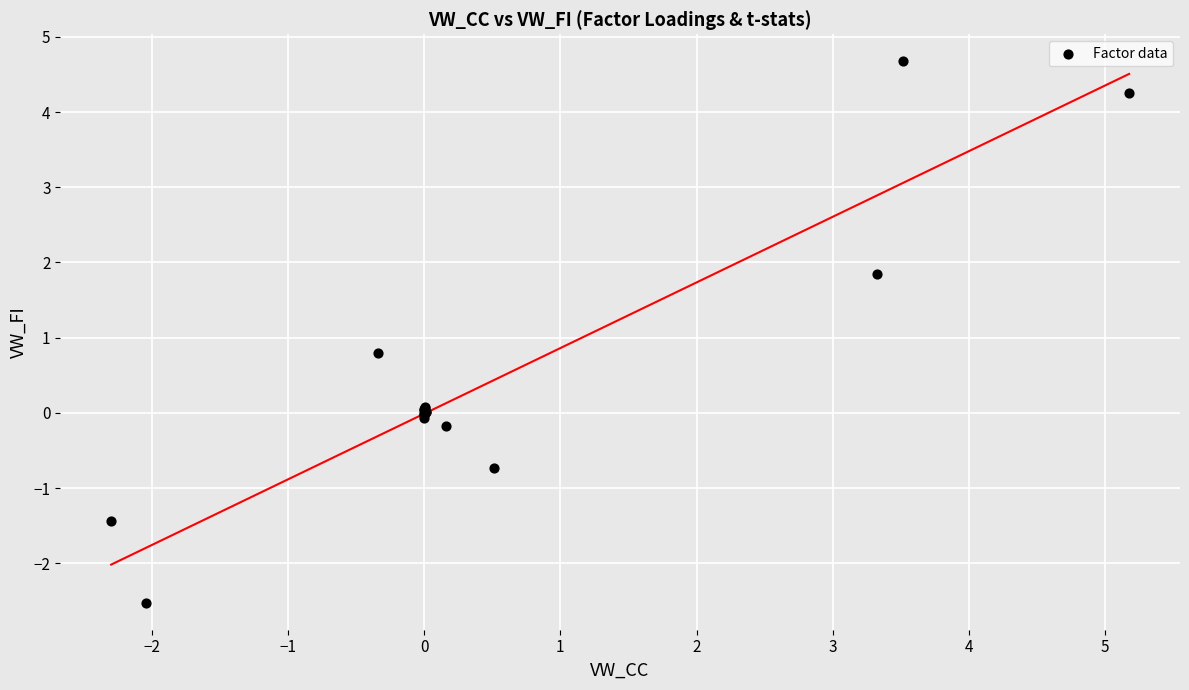

What Y value in the scatter plot is closest to 1?

0.8